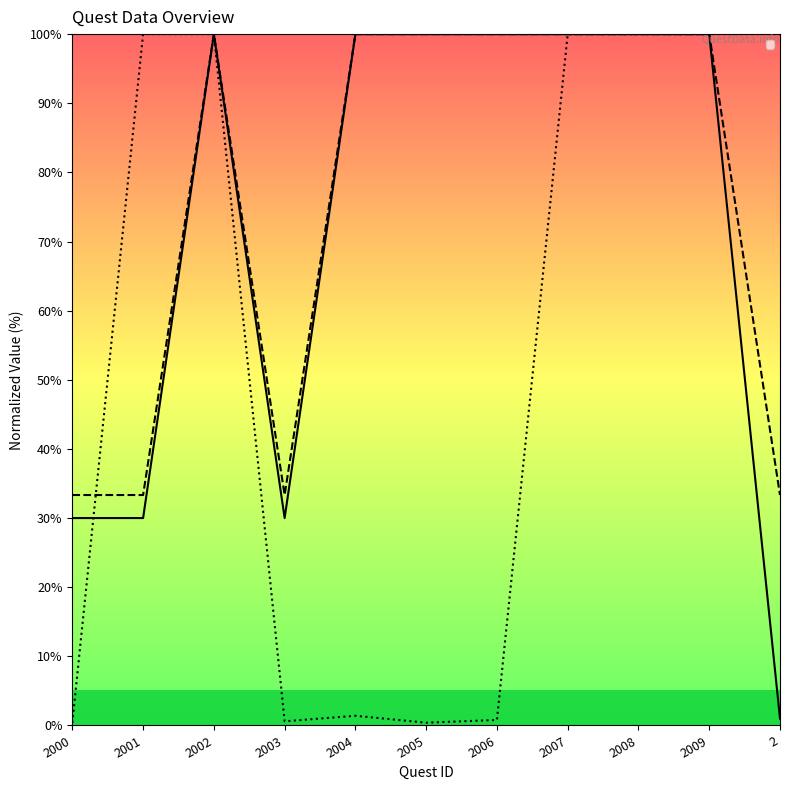

Is it true that _gold equals 178.7 at 2006?

False